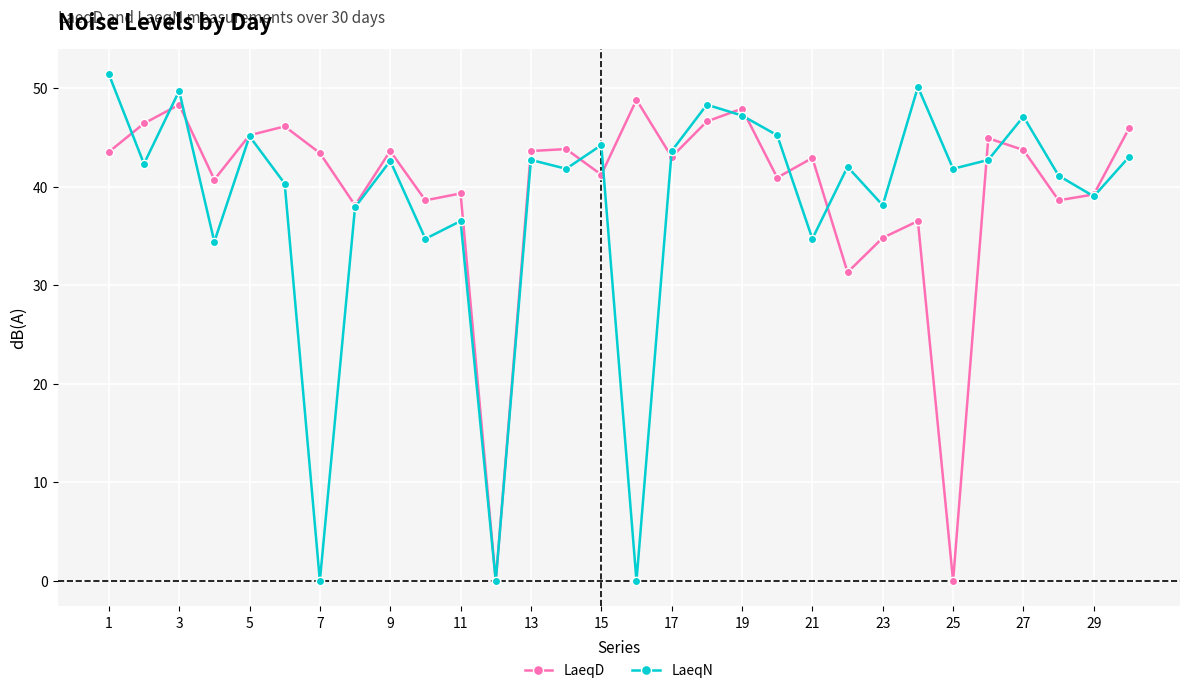

Which series has the largest total across all categories?

LaeqD